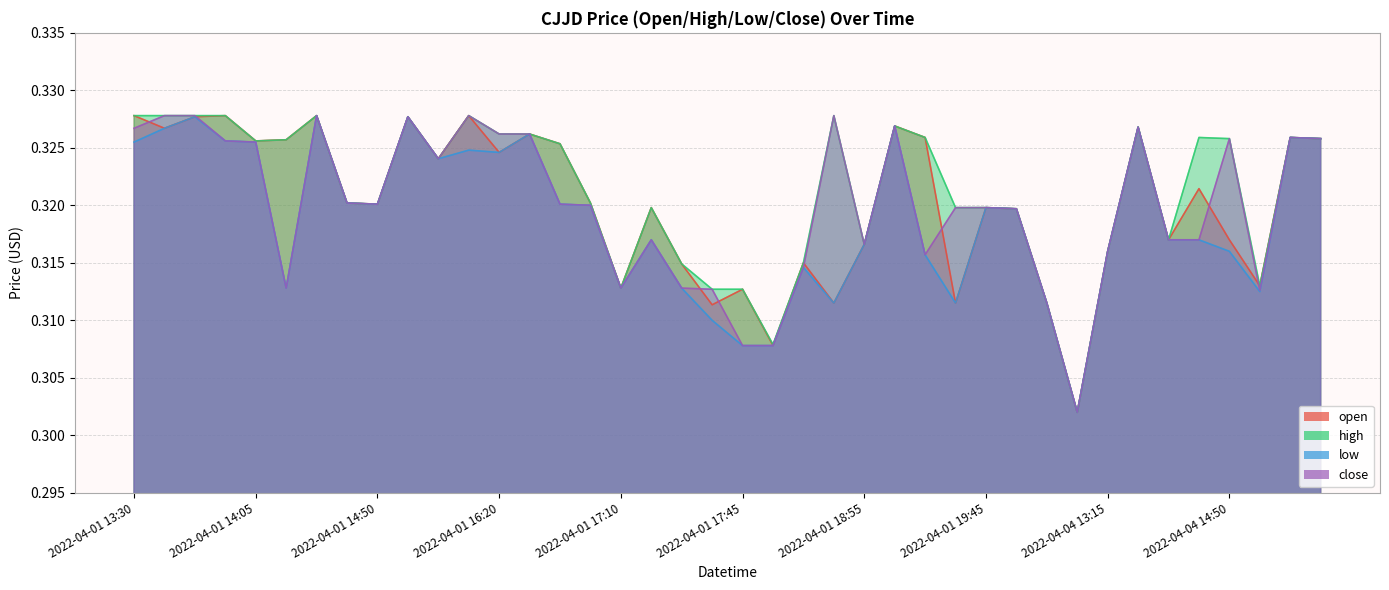

What value does the open series have at 2022-04-01 16:05?

0.3